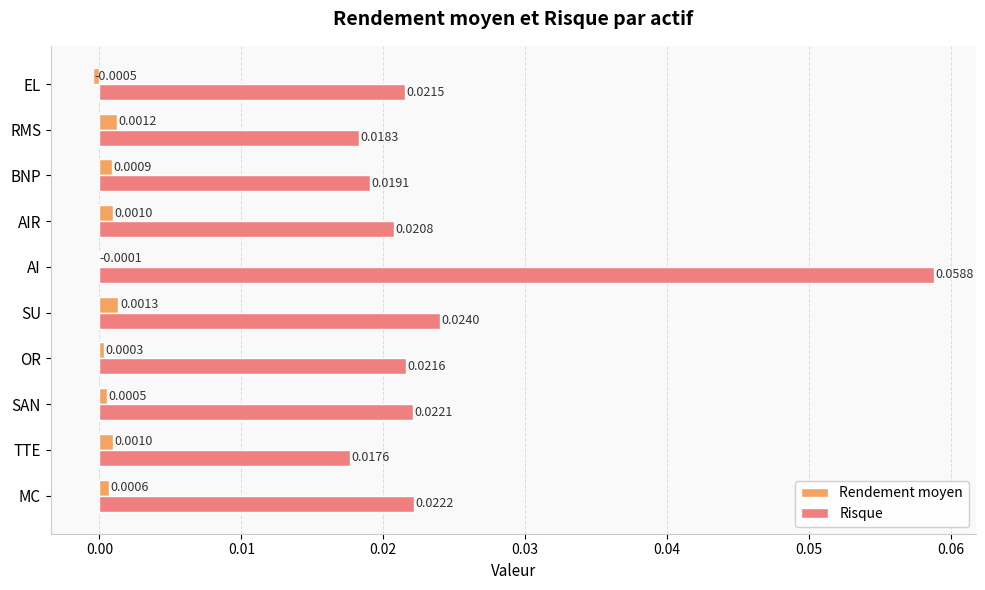

Is the value of Risque at EL greater than the value of Rendement moyen at BNP?

Yes